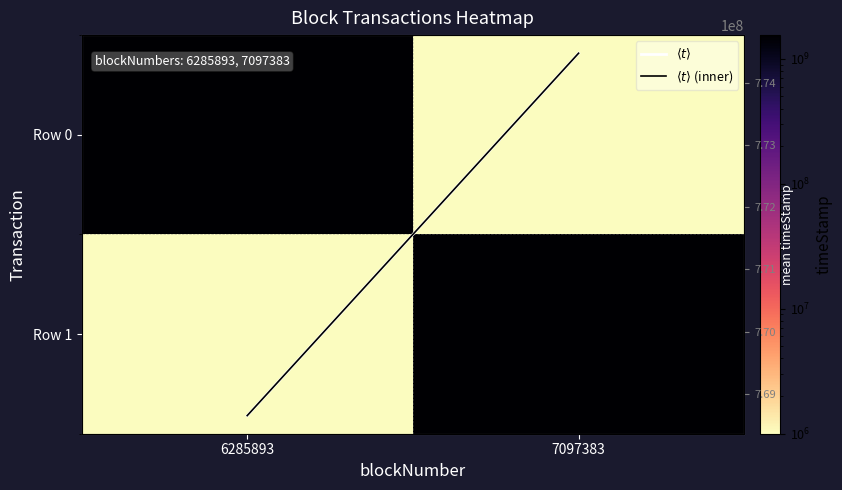

What is the greatest value displayed?

1547971375.0